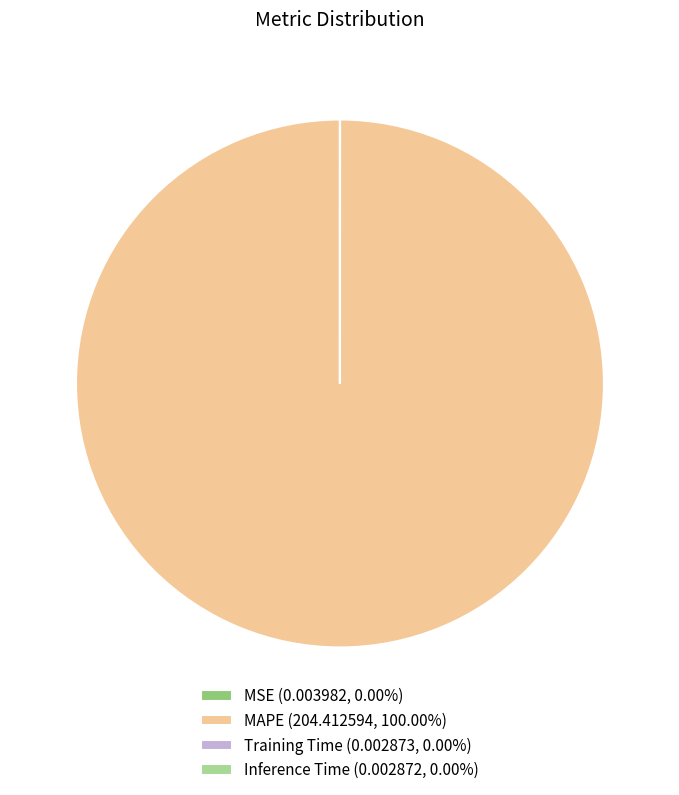

Is there any slice that represents more than half of the pie?

Yes